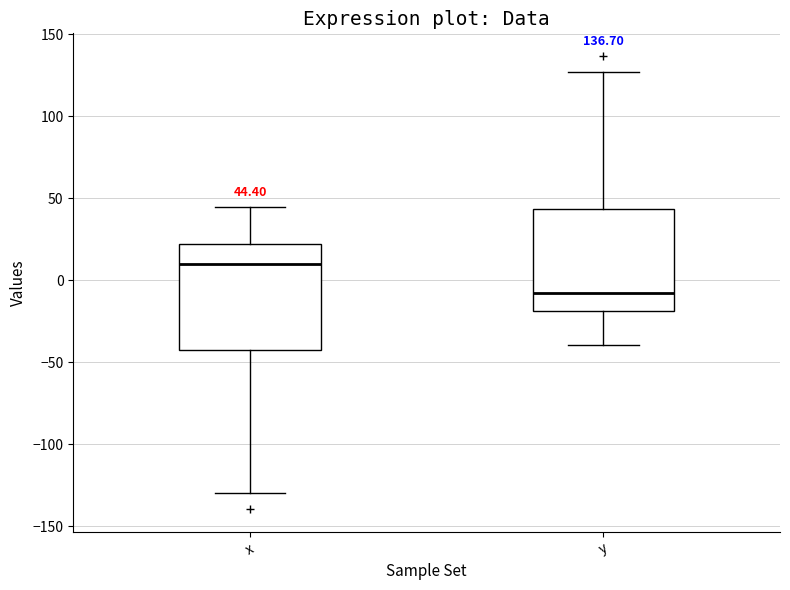

Which box's median line is the lowest?

y